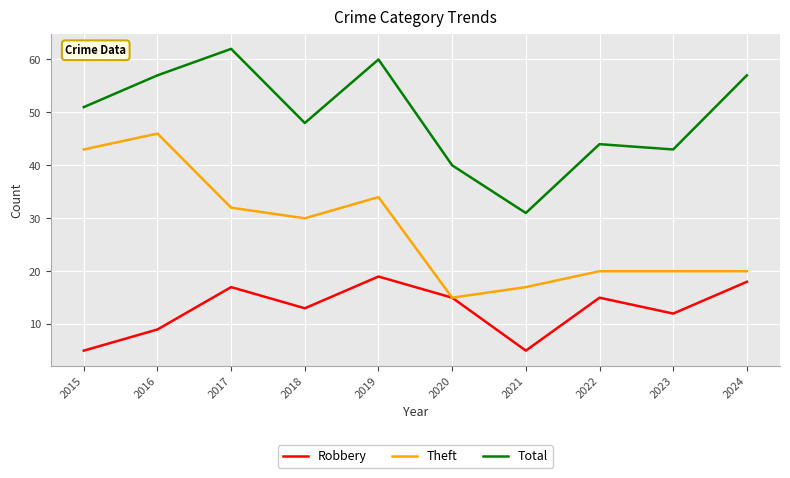

Rank the series by their maximum value, from lowest to highest.

Robbery, Theft, Total